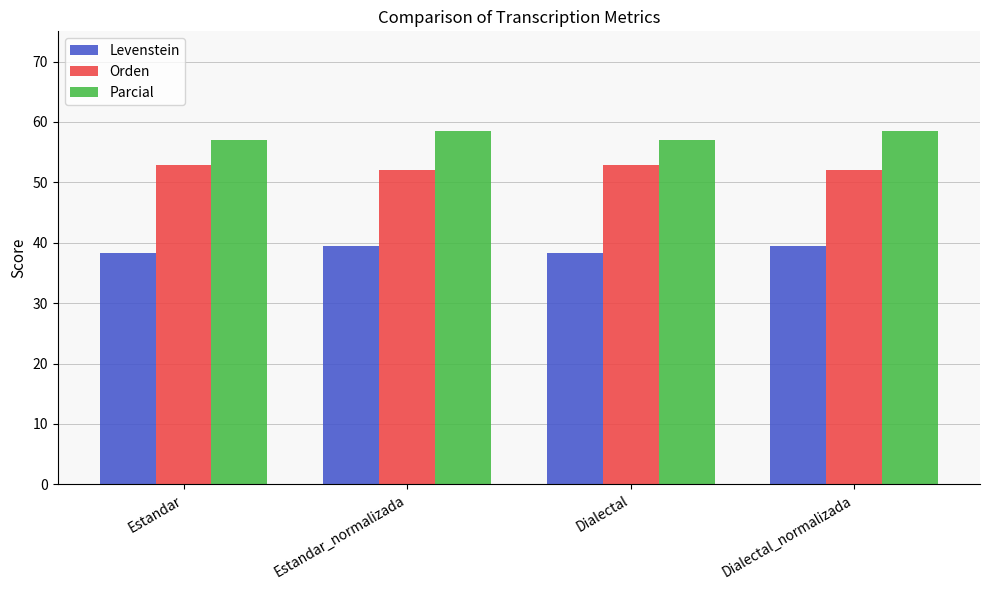

Count the number of data series in this chart.

3